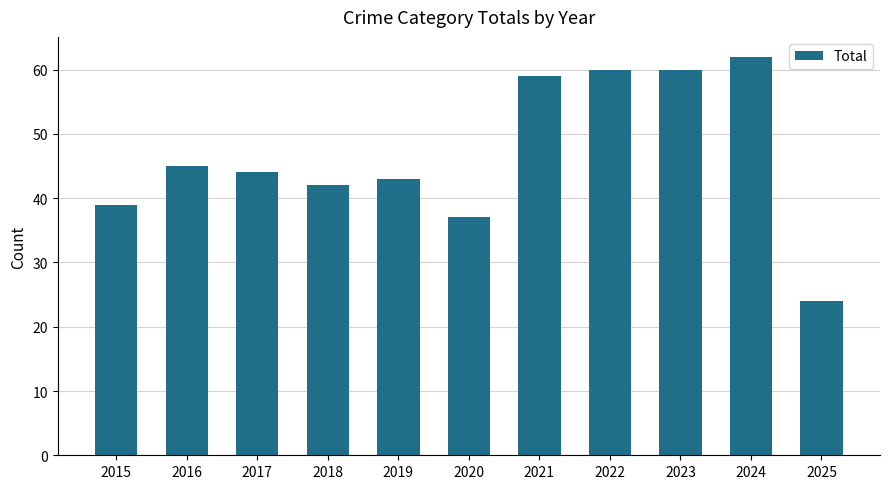

The chart shows a value of 17 at 2018. True or false?

False